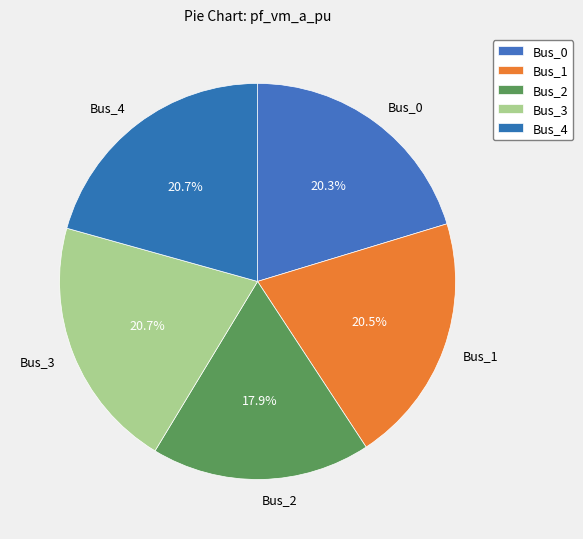

Which slice is the smallest?

Bus_2